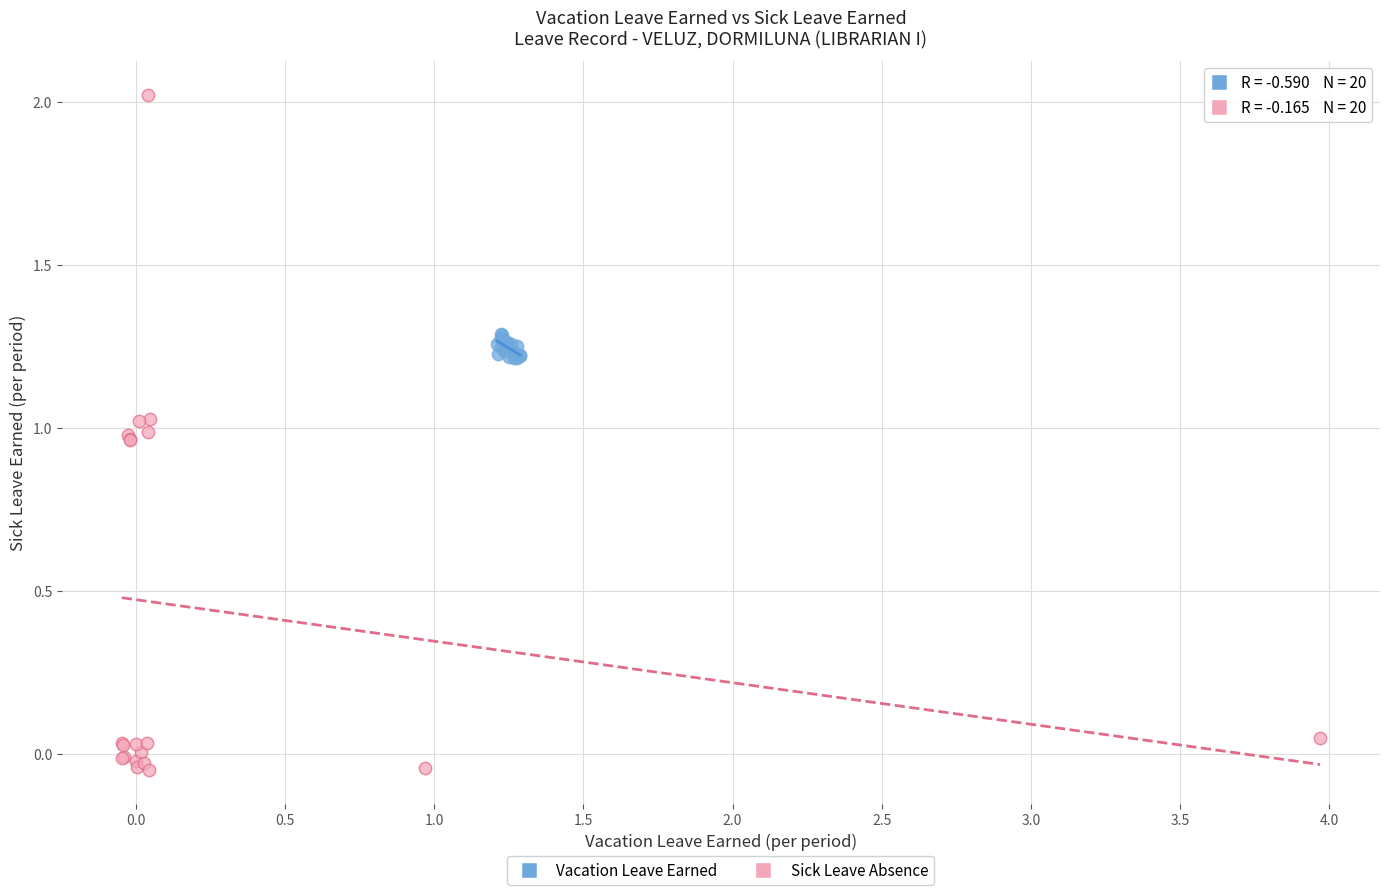

Which series reaches the maximum Y coordinate?

Sick Leave Absence